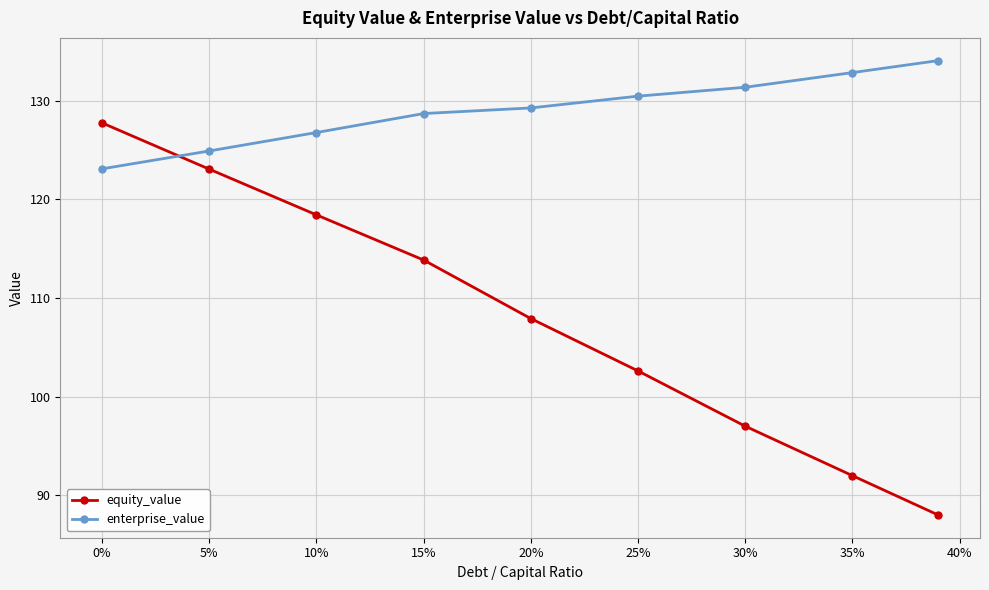

True or false: enterprise_value and equity_value cross at least once.

True